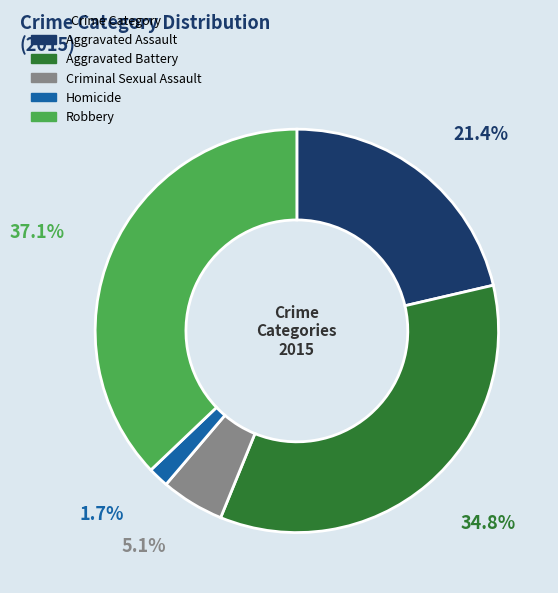

What percentage do Robbery and Homicide together represent?

38.8%